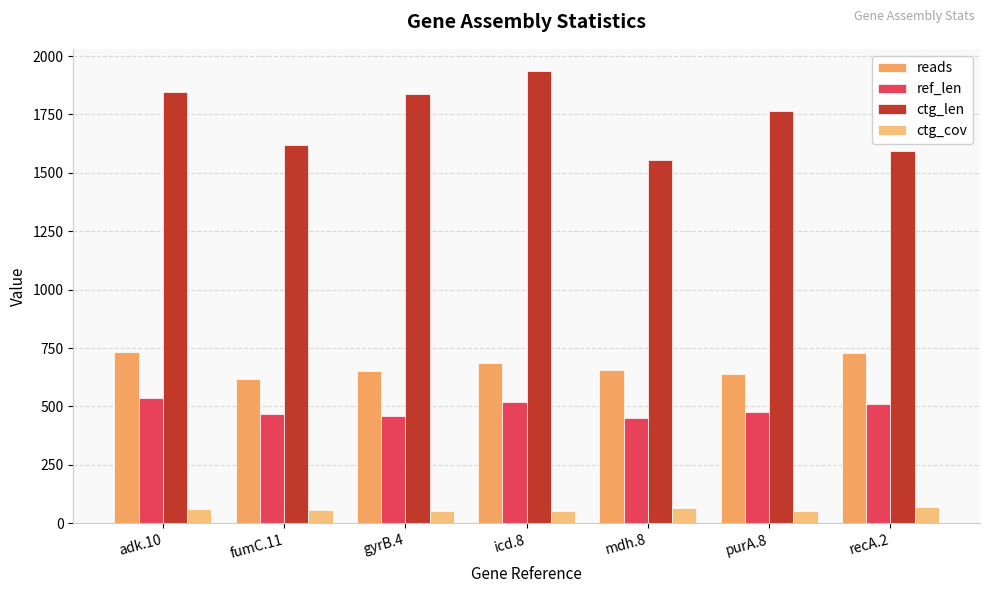

What position from the right is fumC.11?

6